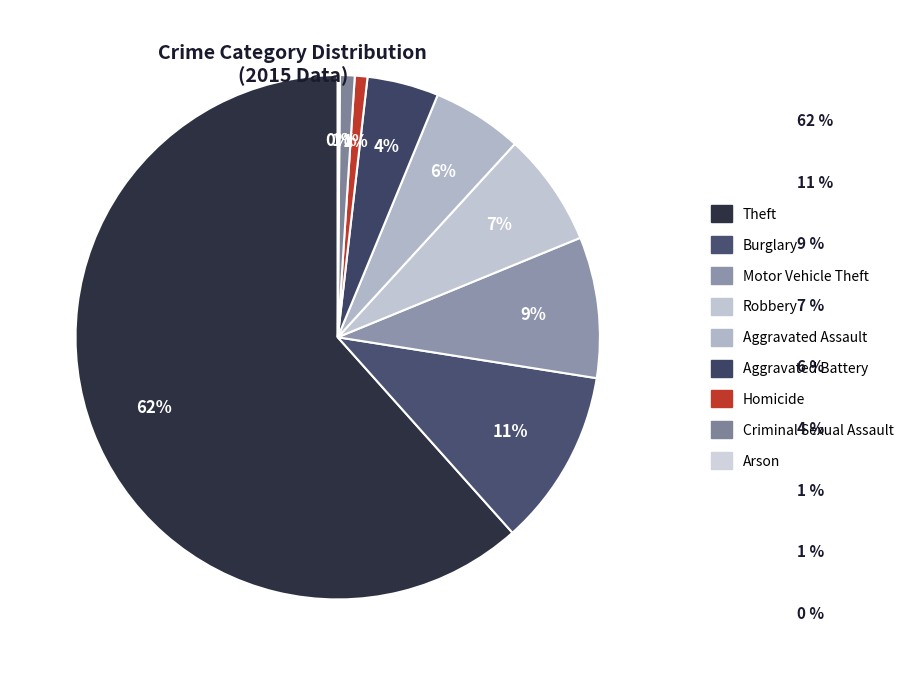

Rank the categories by value from highest to lowest.

Theft, Burglary, Motor Vehicle Theft, Robbery, Aggravated Assault, Aggravated Battery, Criminal Sexual Assault, Homicide, Arson